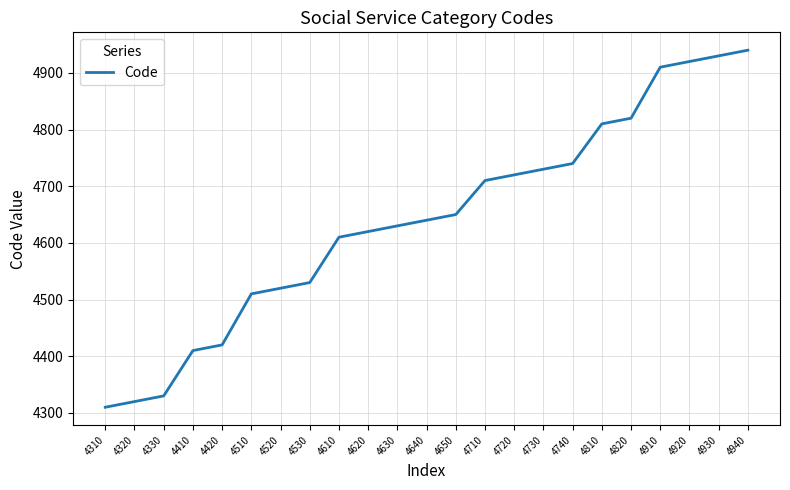

Approximately how many times larger is the value at 4720 compared to 4820?

1.0